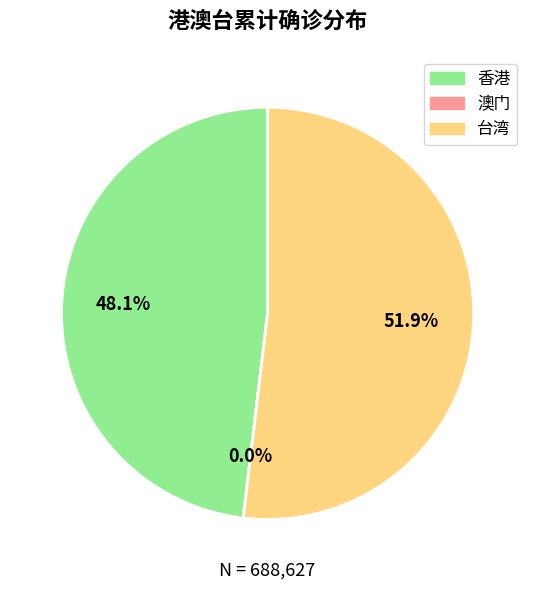

Is there any slice that represents more than half of the pie?

Yes